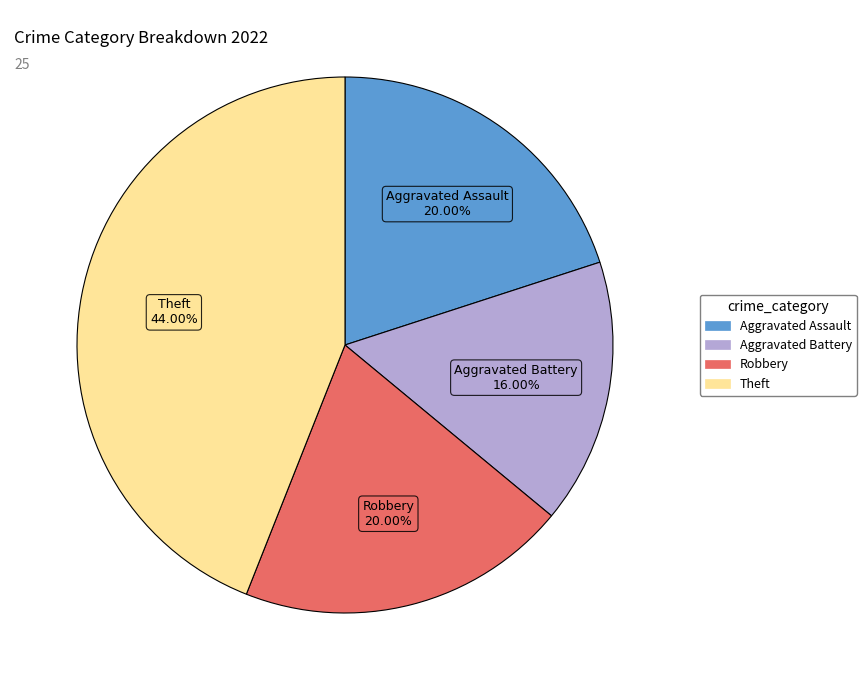

What is the largest slice in the pie chart?

Theft